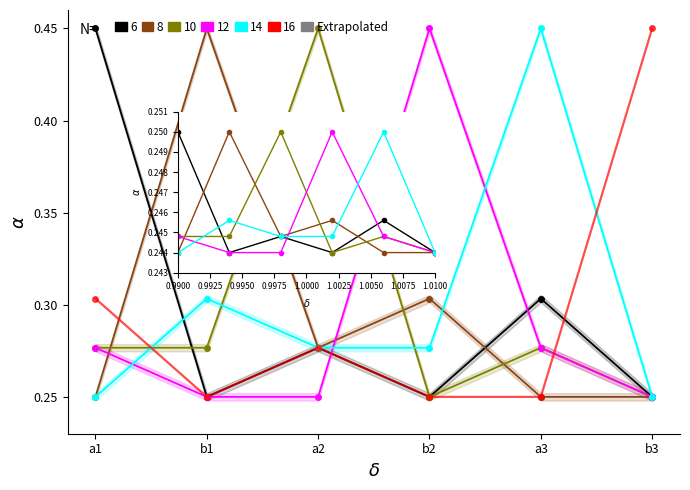

Count the number of categories in the chart.

6